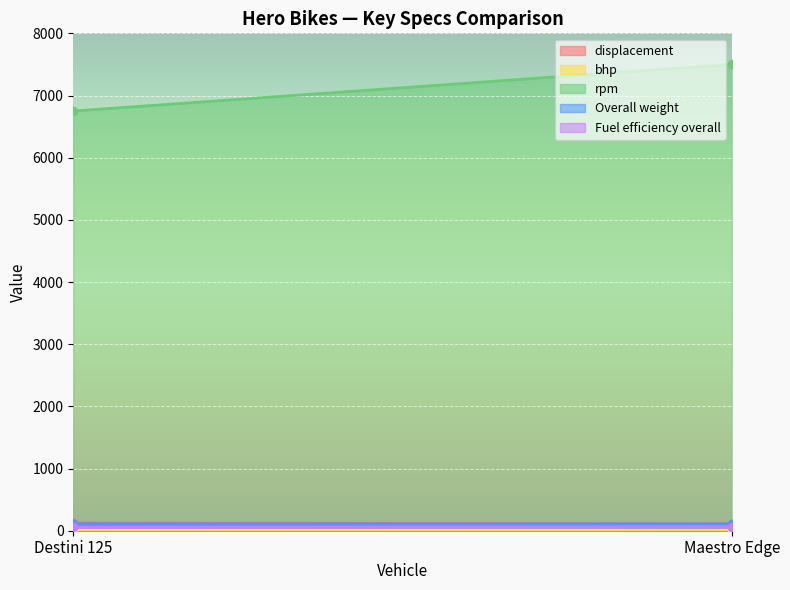

Between Destini 125 and Maestro Edge, which series saw the biggest shift?

rpm